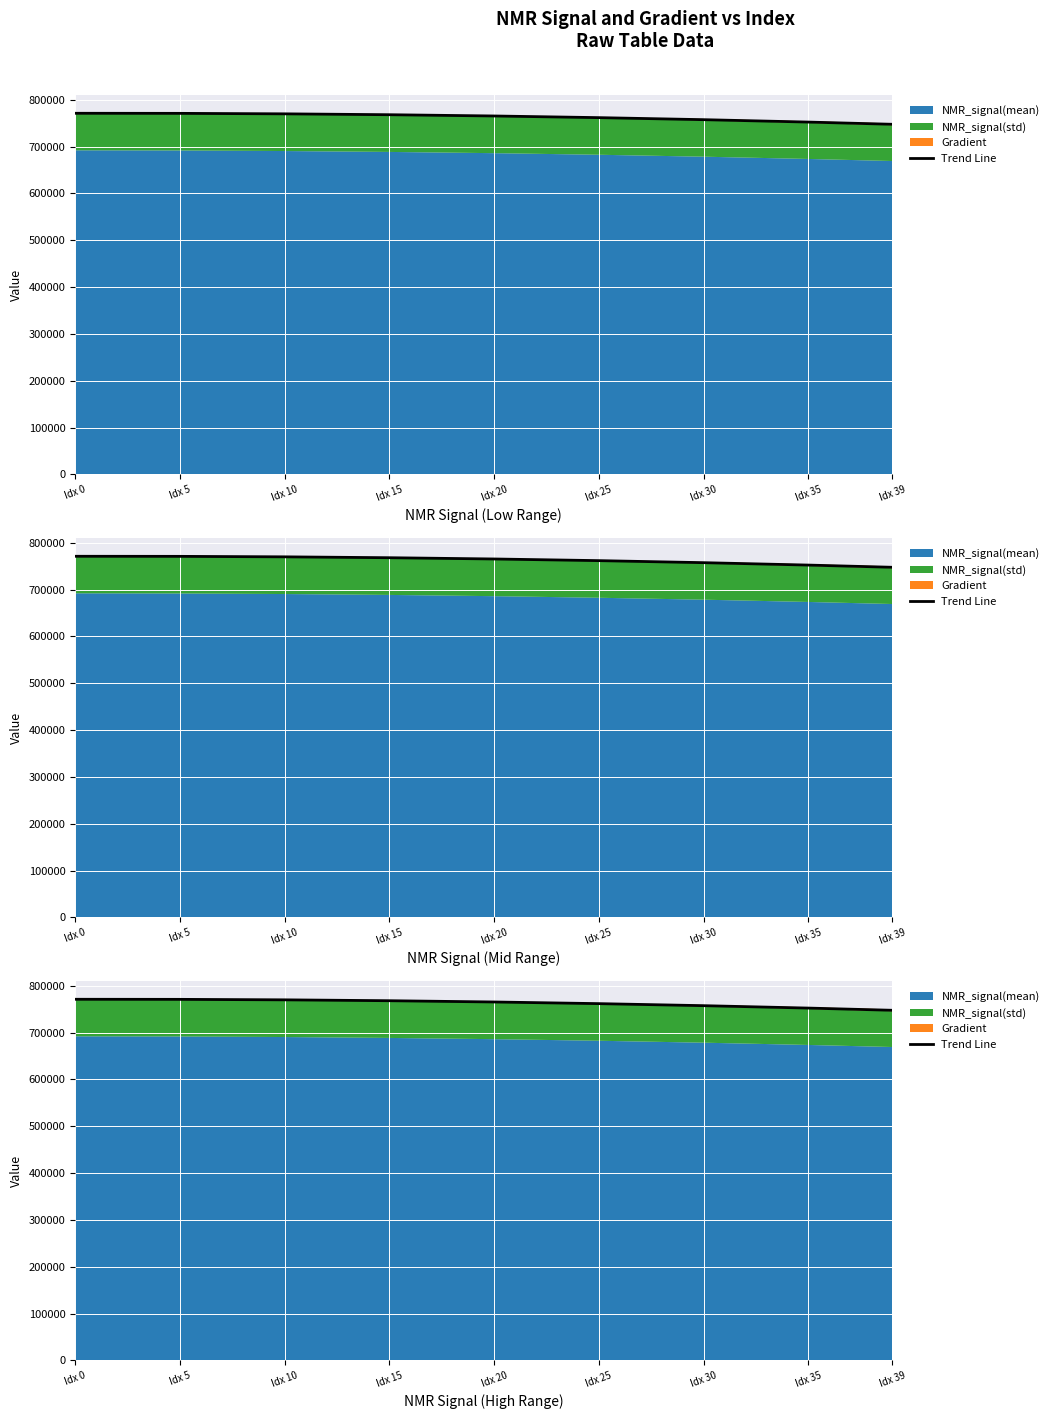

List the labels in order of value, largest first.

Idx 0, Idx 5, Idx 10, Idx 15, Idx 20, Idx 25, Idx 30, Idx 35, Idx 39